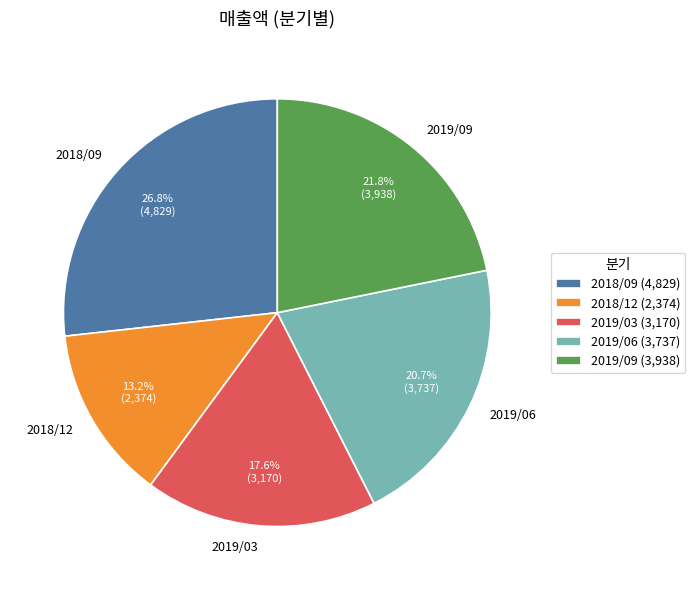

Is there a majority slice in this chart?

No